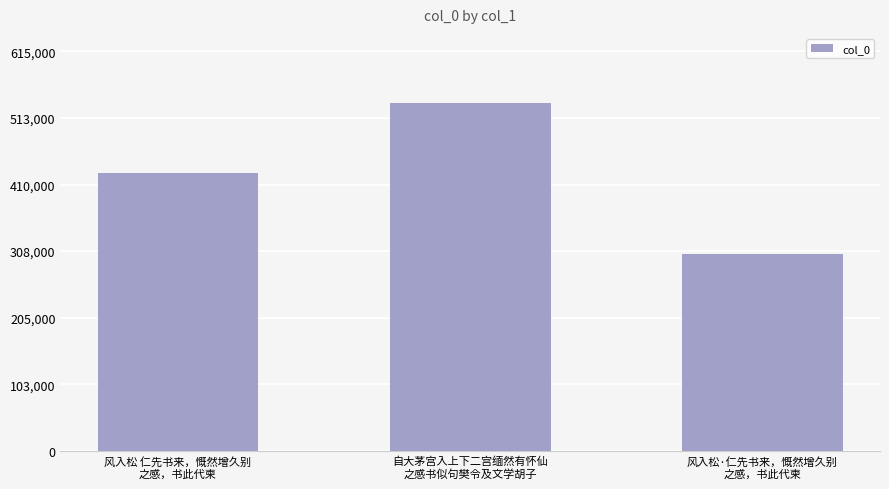

Count the values in the range 302645 to 535043.

3